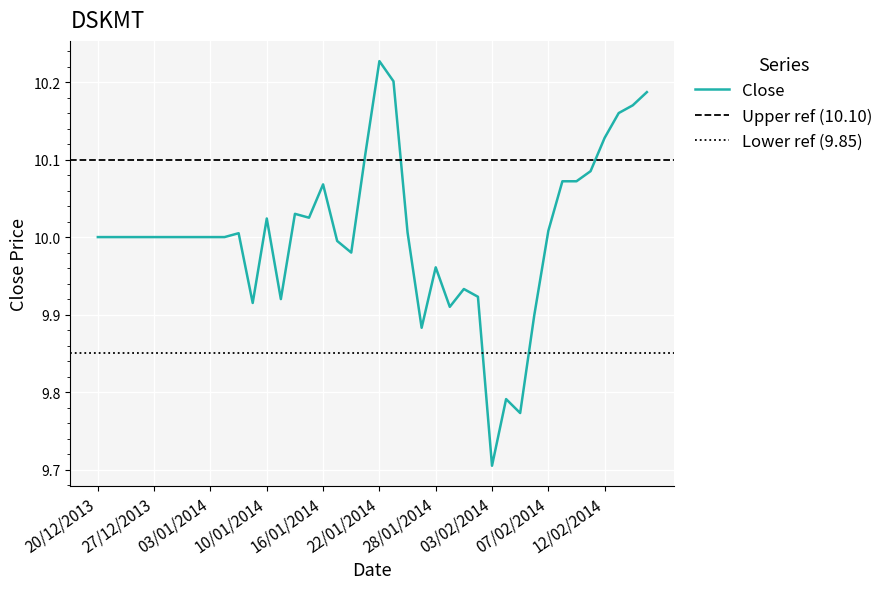

List the labels in order of value, largest first.

22/01/2014, 23/01/2014, 17/02/2014, 14/02/2014, 13/02/2014, 12/02/2014, 21/01/2014, 11/02/2014, 08/02/2014, 10/02/2014, 16/01/2014, 14/01/2014, 15/01/2014, 10/01/2014, 07/02/2014, 24/01/2014, 08/01/2014, 20/12/2013, 23/12/2013, 24/12/2013, 26/12/2013, 27/12/2013, 30/12/2013, 31/12/2013, 02/01/2014, 03/01/2014, 07/01/2014, 17/01/2014, 20/01/2014, 28/01/2014, 30/01/2014, 31/01/2014, 13/01/2014, 09/01/2014, 29/01/2014, 06/02/2014, 27/01/2014, 04/02/2014, 05/02/2014, 03/02/2014